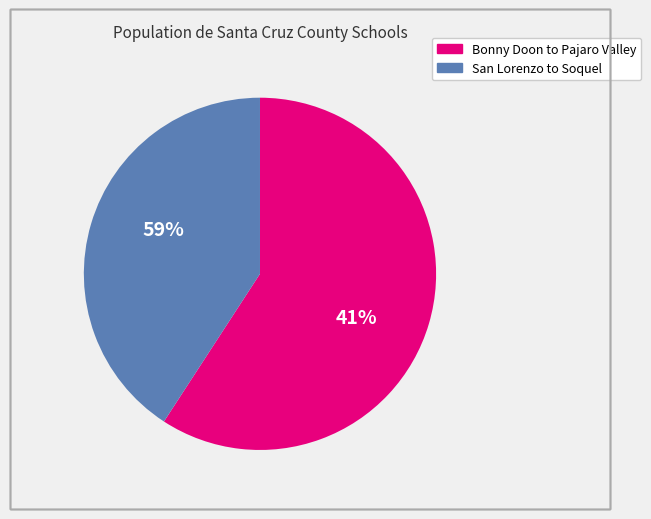

Is it true that Bonny Doon Union Elementary is 1% of the pie?

False